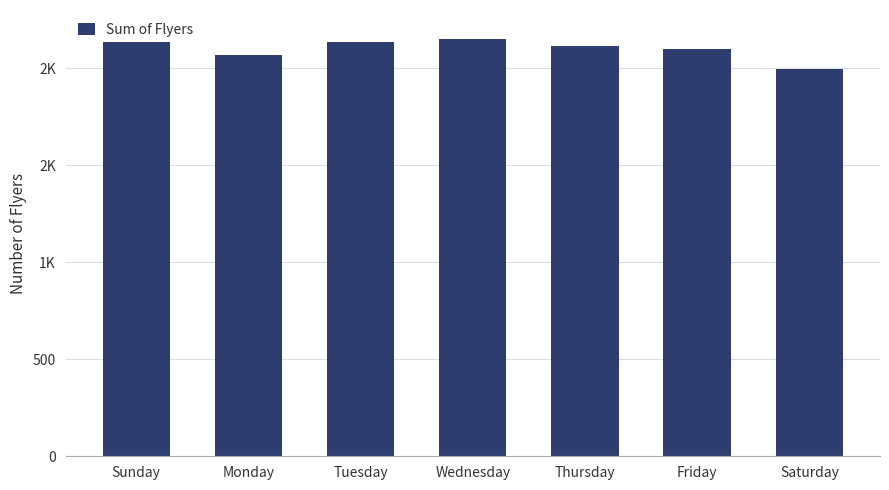

What is the difference between the values at Friday and Monday?

28